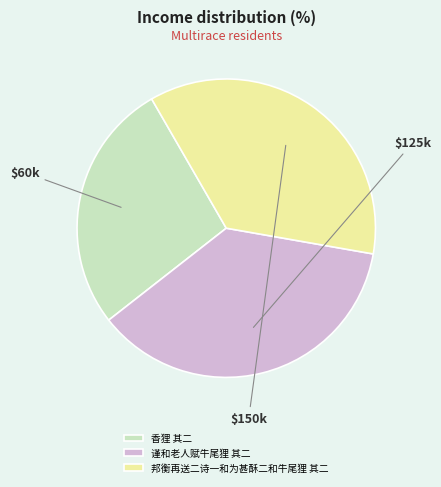

Which category has the biggest portion of the pie?

谨和老人赋牛尾狸 其二